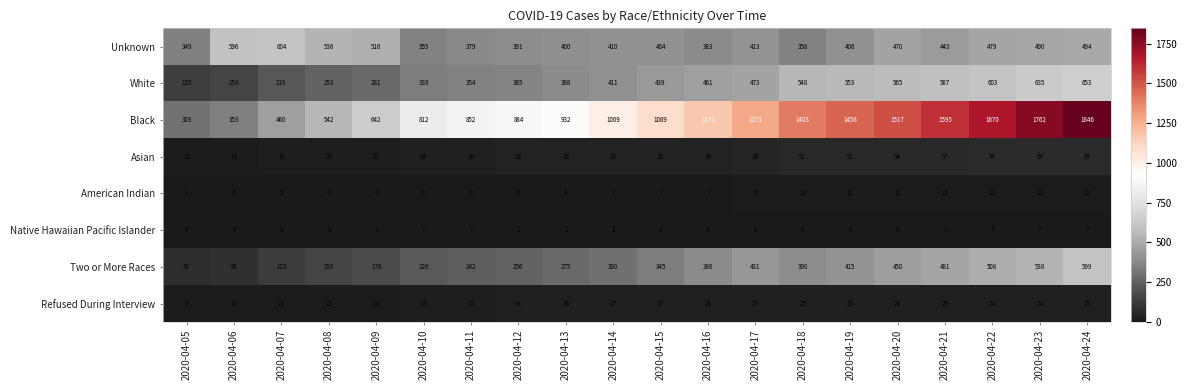

What is the difference between the highest and lowest values at 2020-04-10?

811